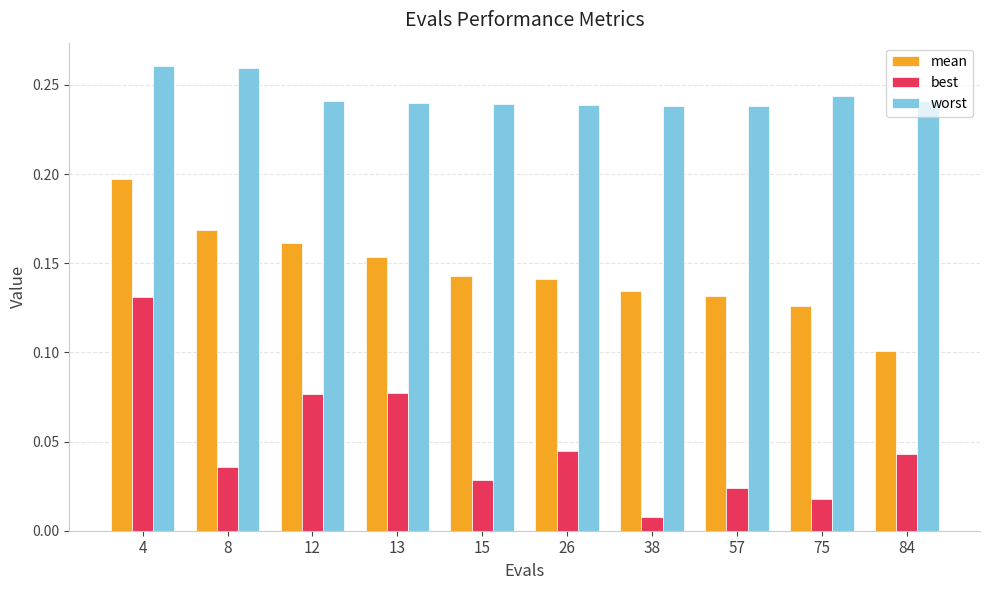

Which category has the highest value in the best series?

4